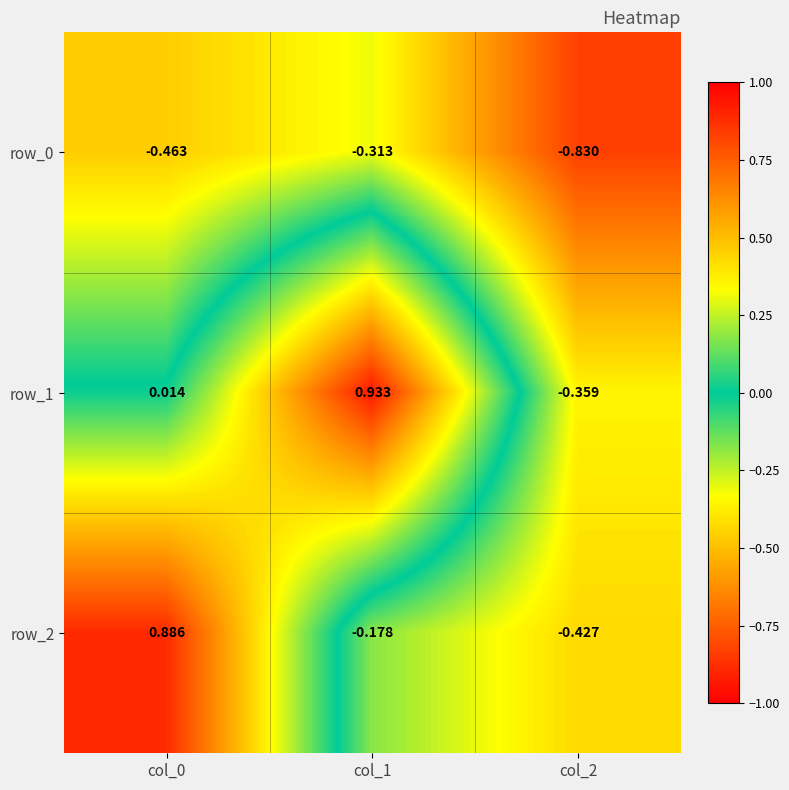

How many values in row_2 are below zero?

2